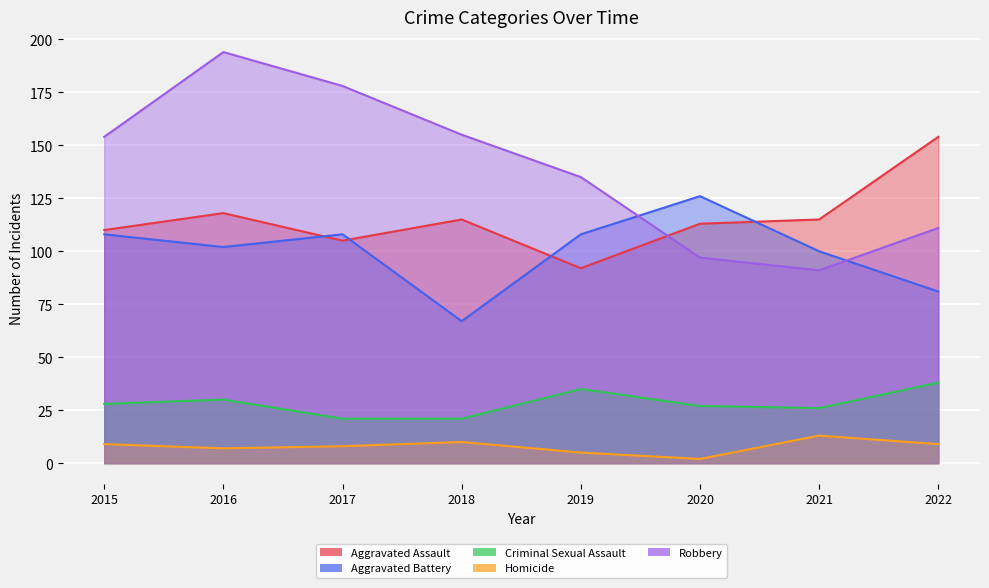

What is the average value of the Homicide series?

8